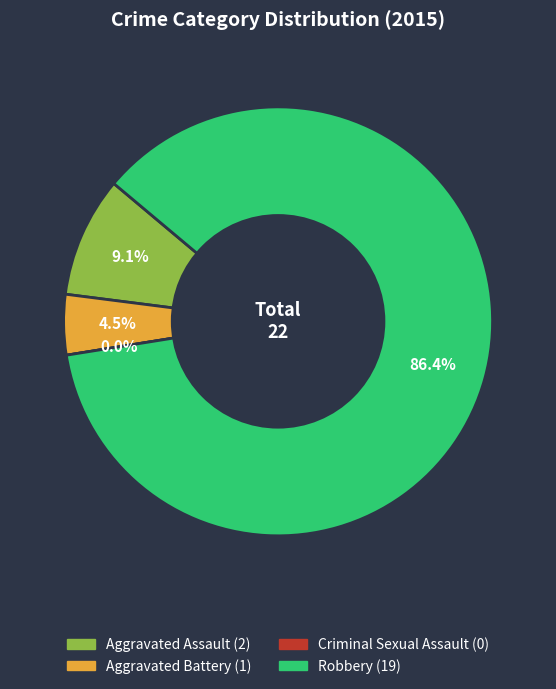

Is it true that Aggravated Assault is 9% of the pie?

True